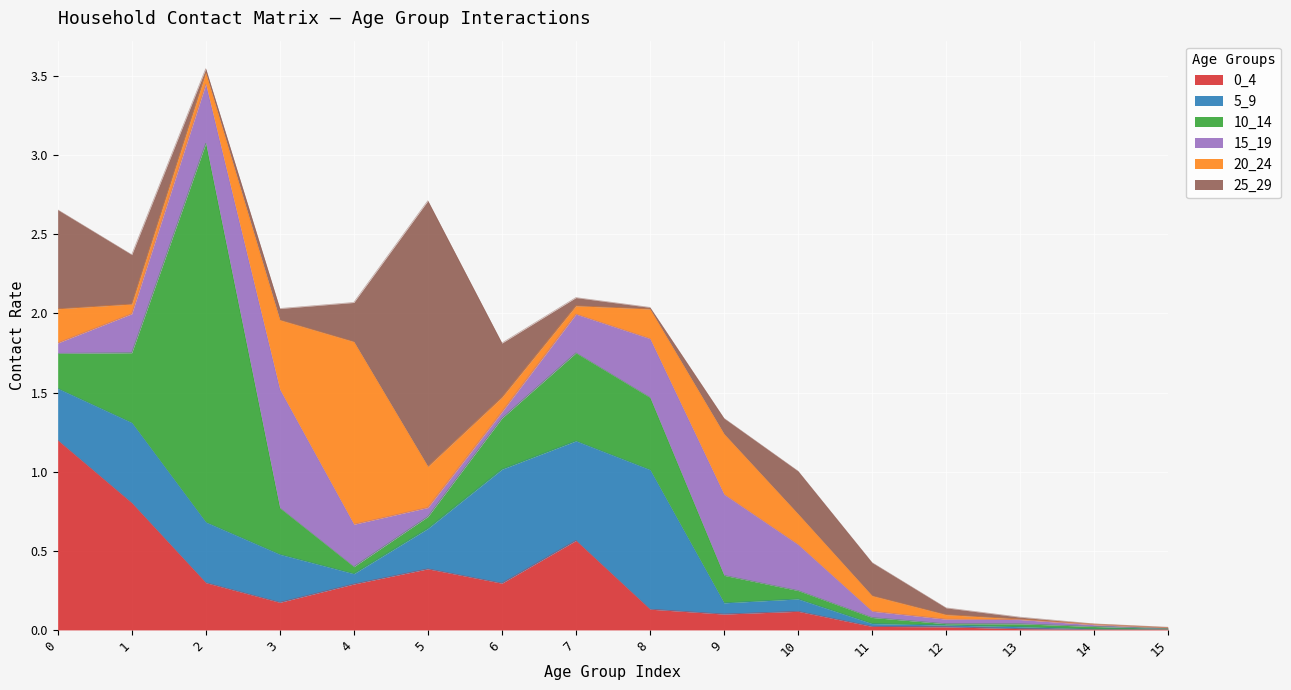

What is the difference between the second highest and second lowest values in the 25_29 series?

0.6